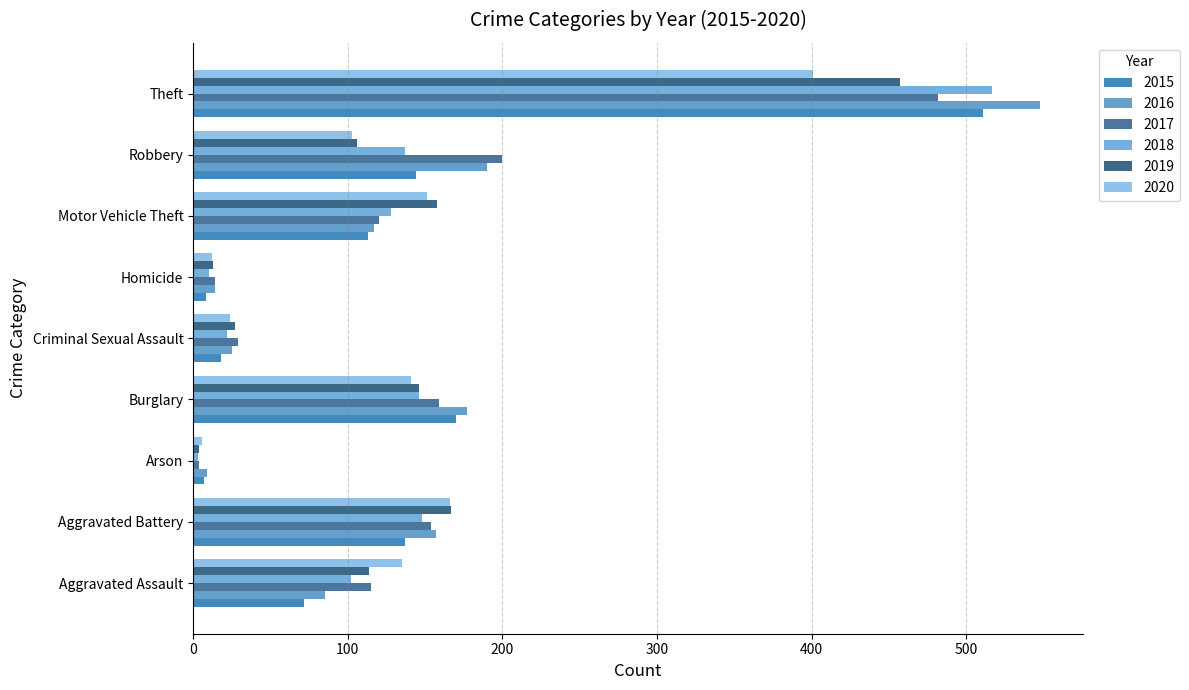

At Theft, list the series in order from largest to smallest.

2016, 2018, 2015, 2017, 2019, 2020